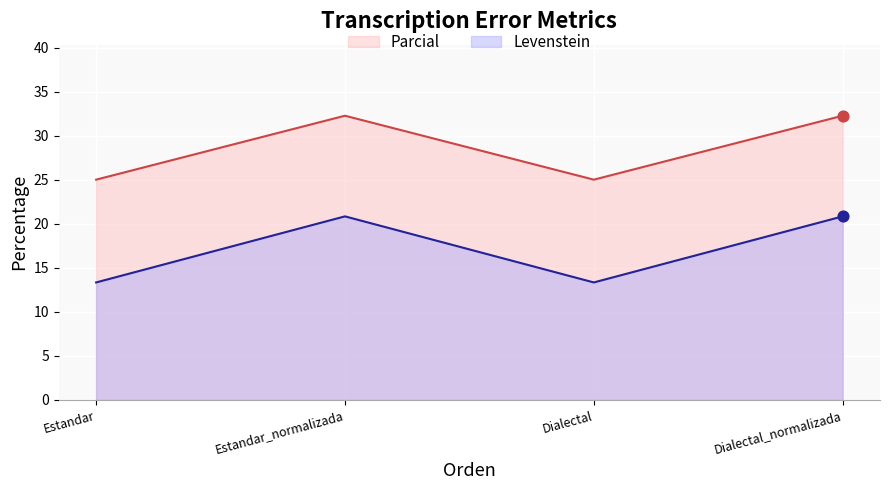

Which series contains the lowest Y value?

Levenstein